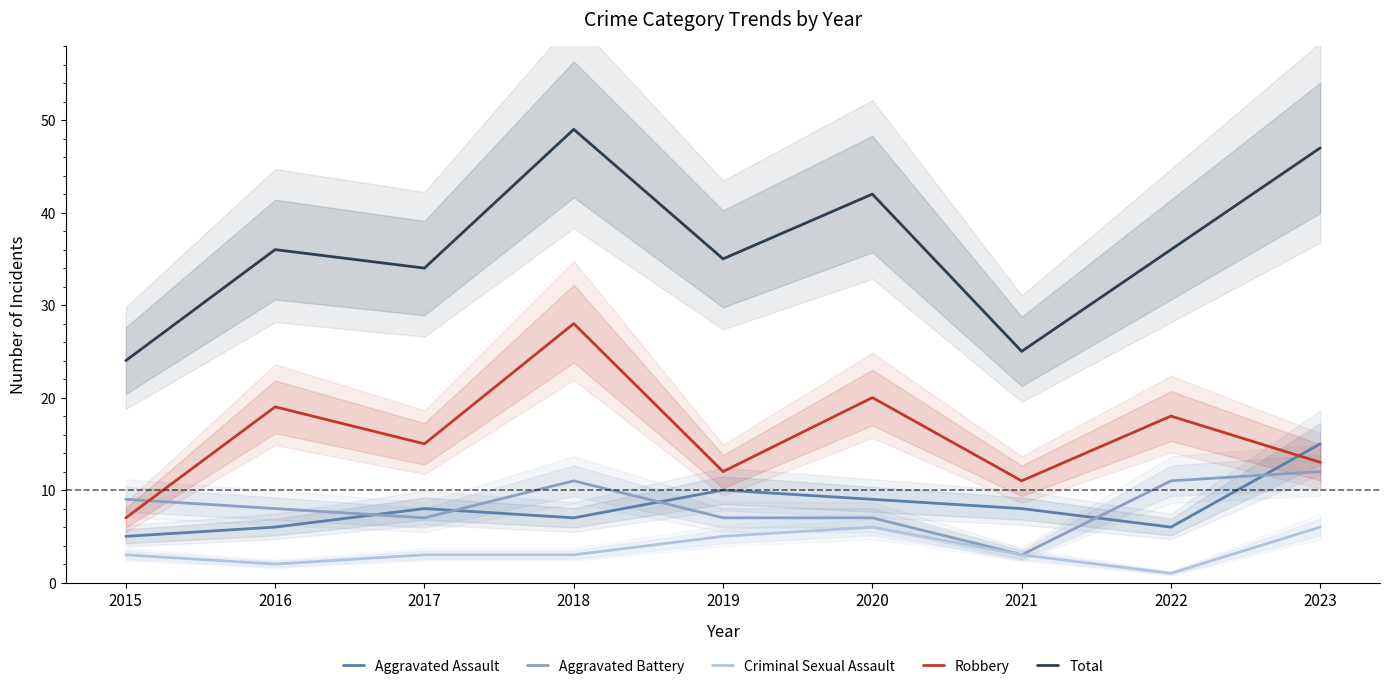

Does the chart have visible grid lines?

No